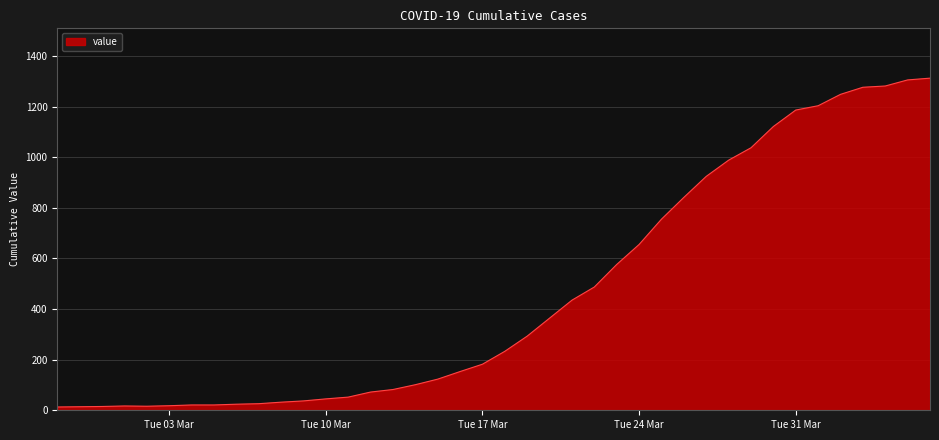

What is the difference between the maximum and minimum values?

1299